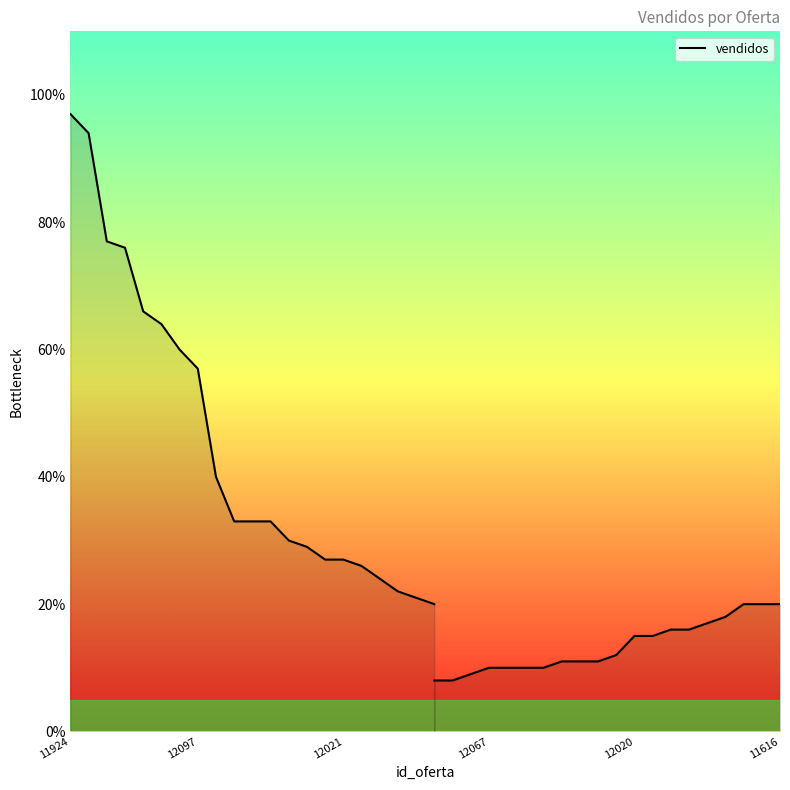

Approximately how many times larger is the value at 14 compared to 12021?

0.4